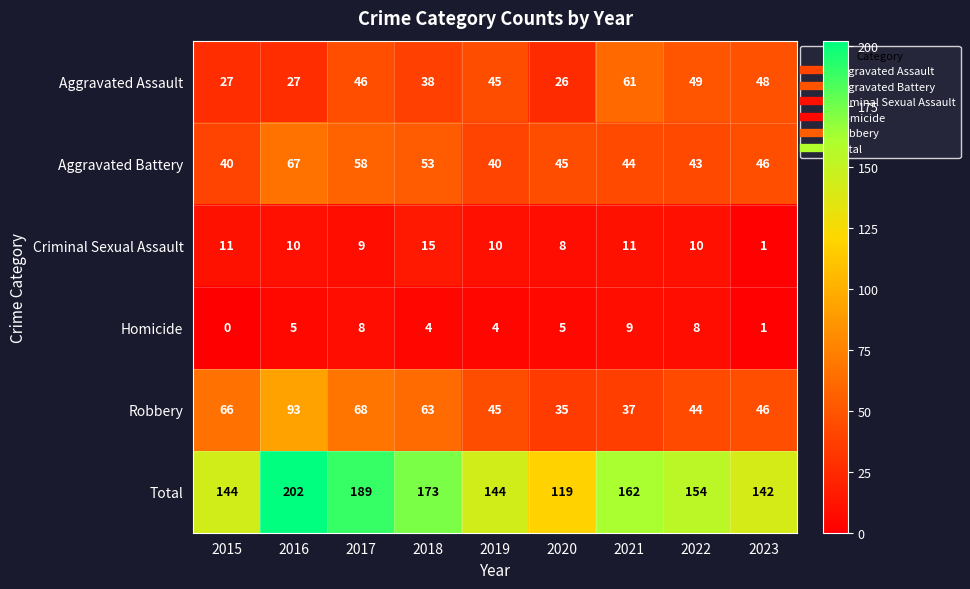

True or false: Homicide has a value of 2 at 2023.

False